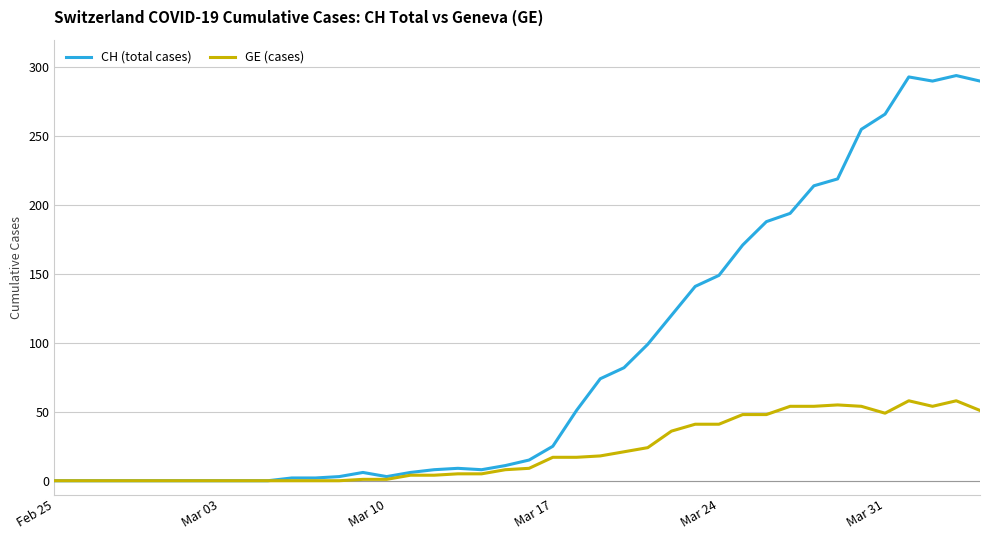

List the series in order of their peak value, highest first.

CH (total cases), GE (cases)